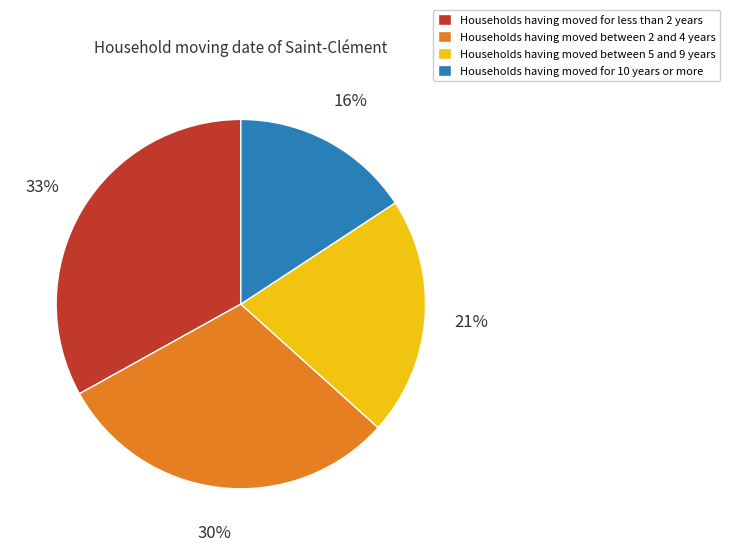

Is there any slice that represents more than half of the pie?

No